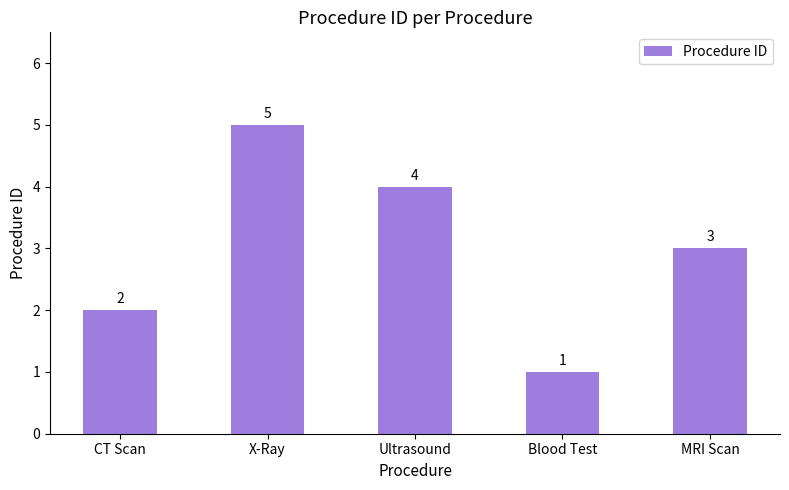

True or false: the data shows 2 at X-Ray.

False